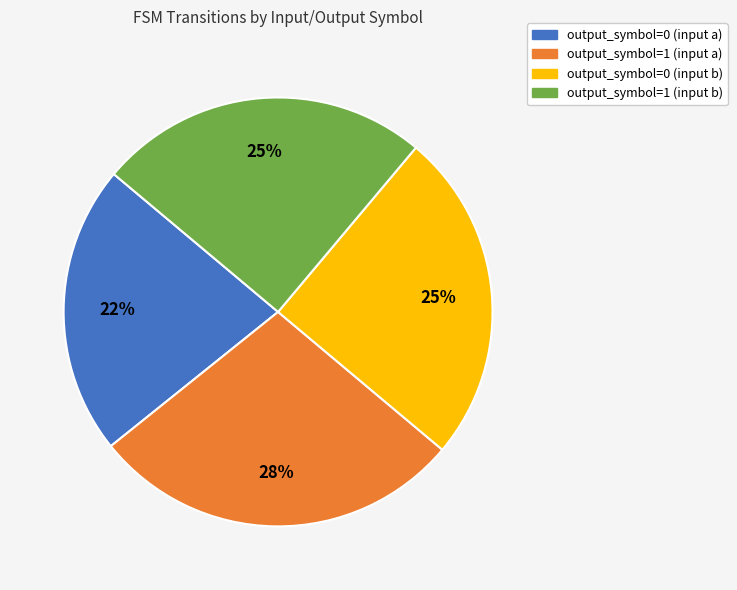

To the nearest percent, what is the average slice percentage?

25%